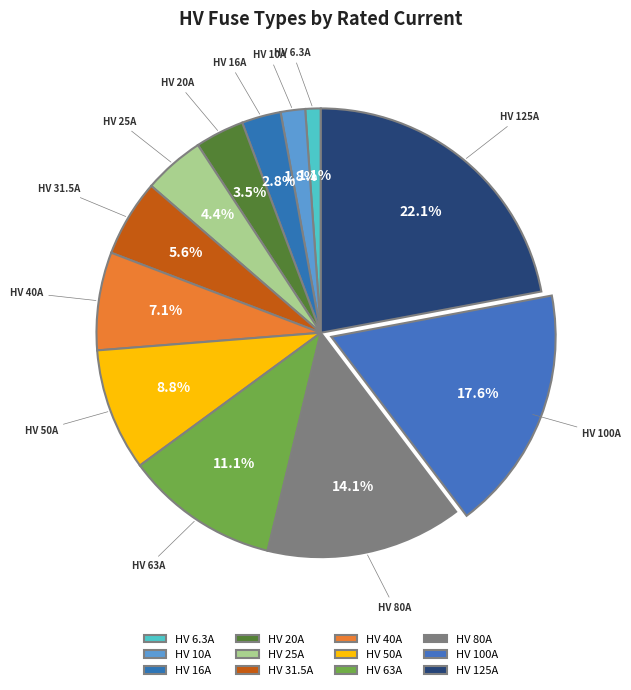

How many segments does this pie chart have?

12